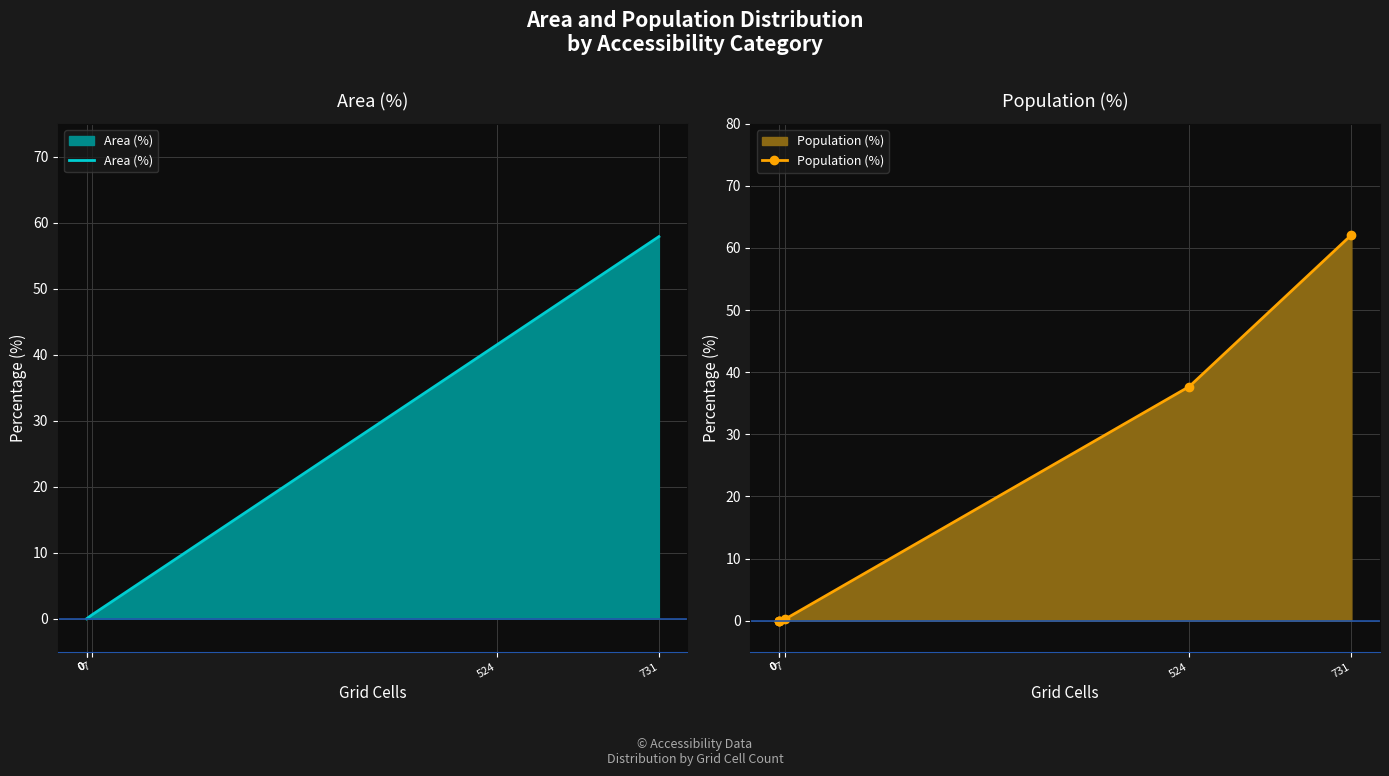

How many lines are shown in the chart?

2